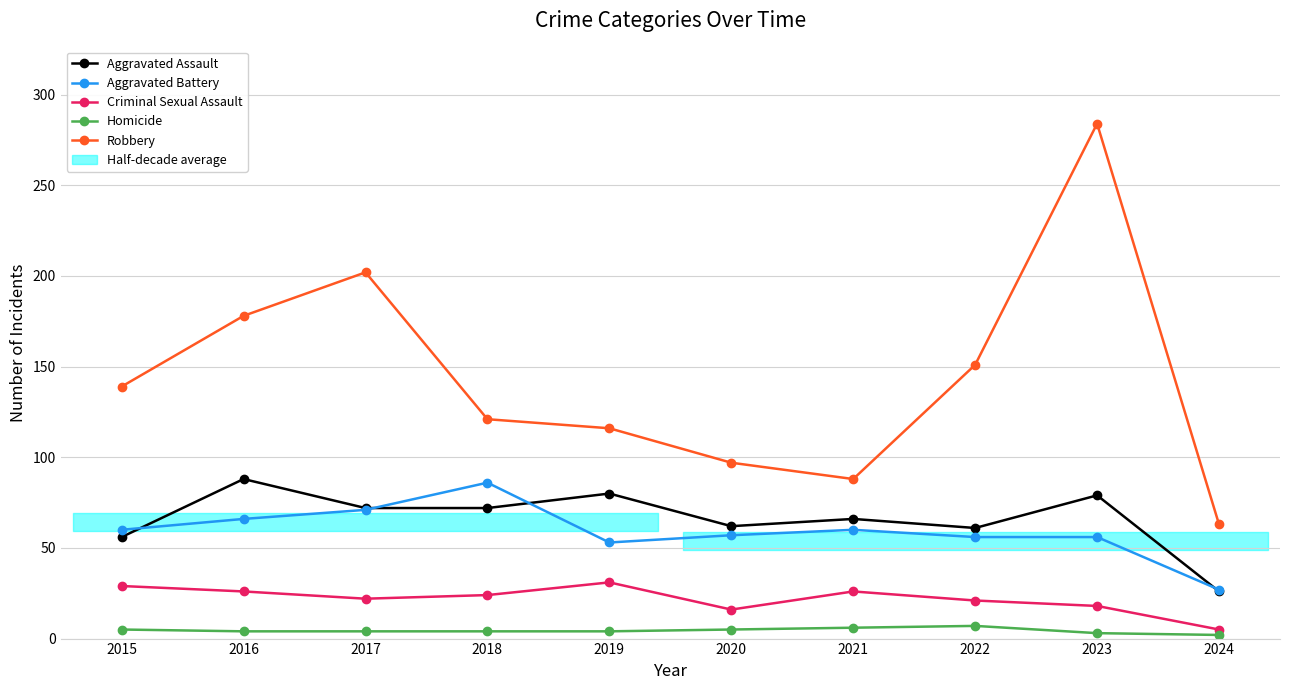

Between 2021 and 2017, which is larger?

2017